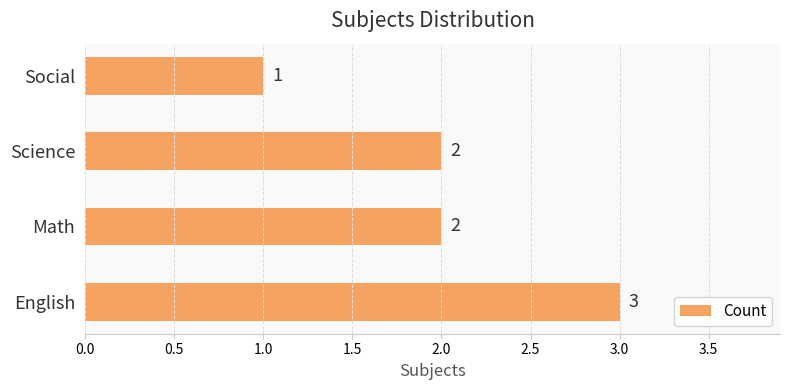

Count the number of data series in this chart.

1